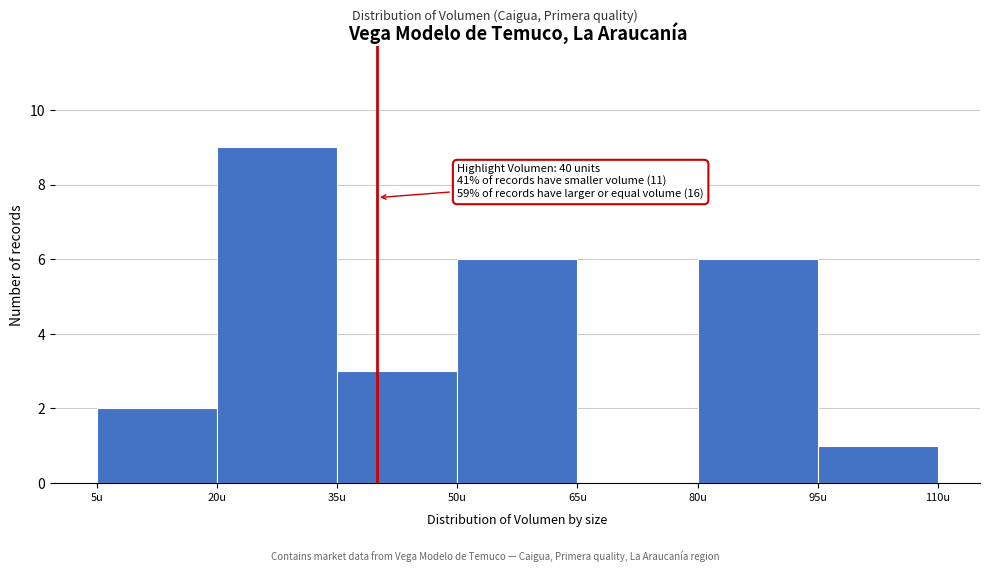

Which range on the x-axis has the tallest bar?

20 to 35